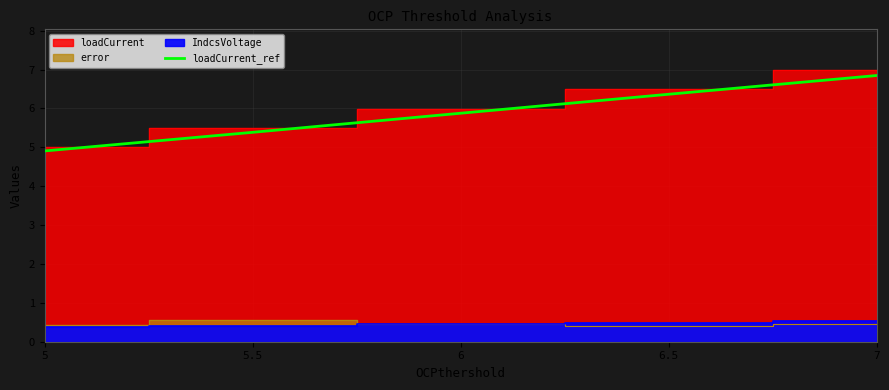

True or false: the data shows 3.6 at 5.5.

False